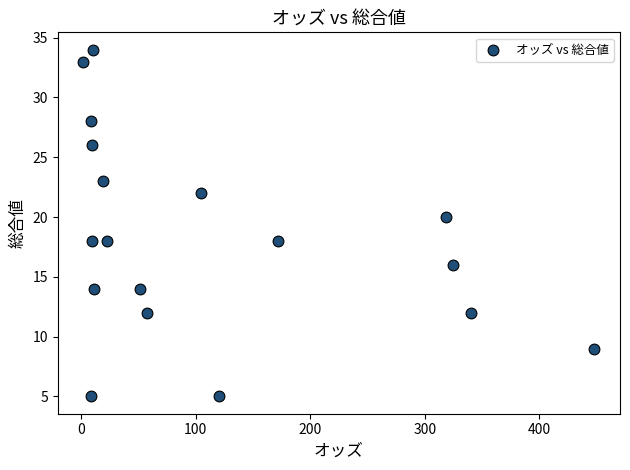

What is the range of Y values (max minus min)?

29